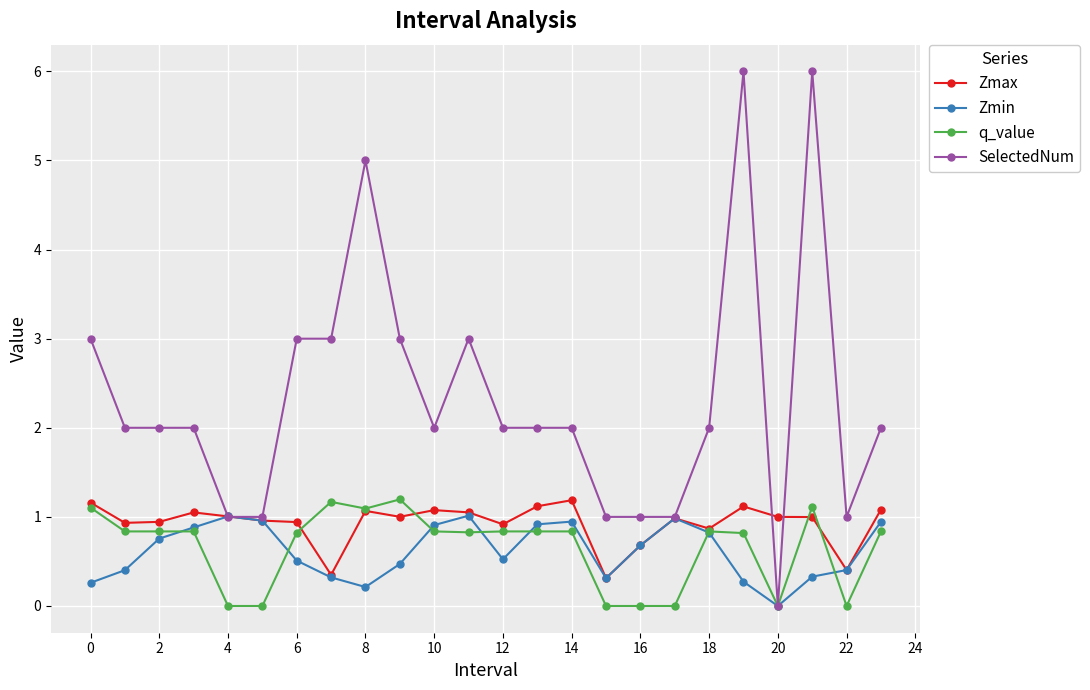

How many data points does each series have?

24